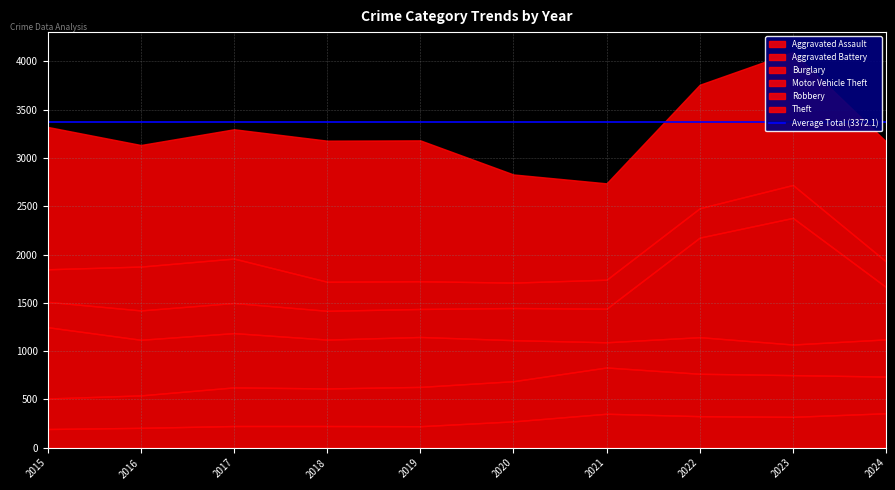

True or false: Burglary has more than 0 points higher than both neighbors.

True